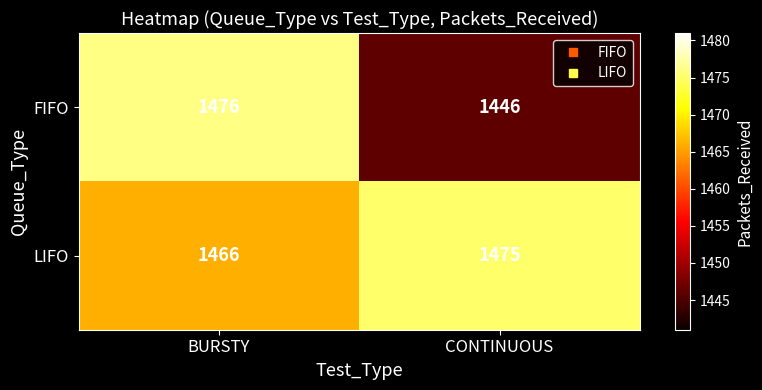

What is the sum of all FIFO values?

2922